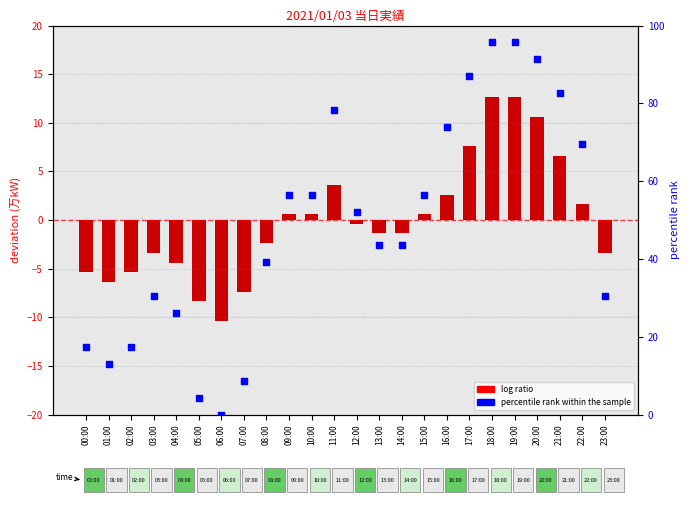

What are all the series names shown in the legend?

log ratio, percentile rank within the sample